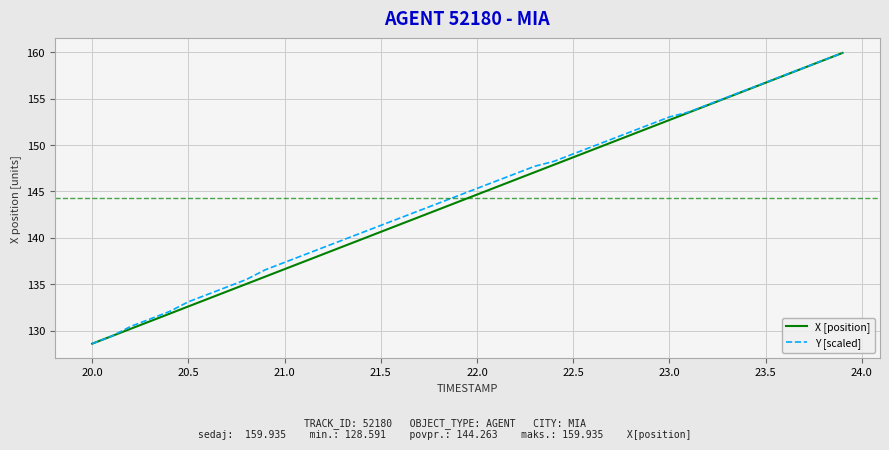

What is the minimum value shown in the chart?

128.6